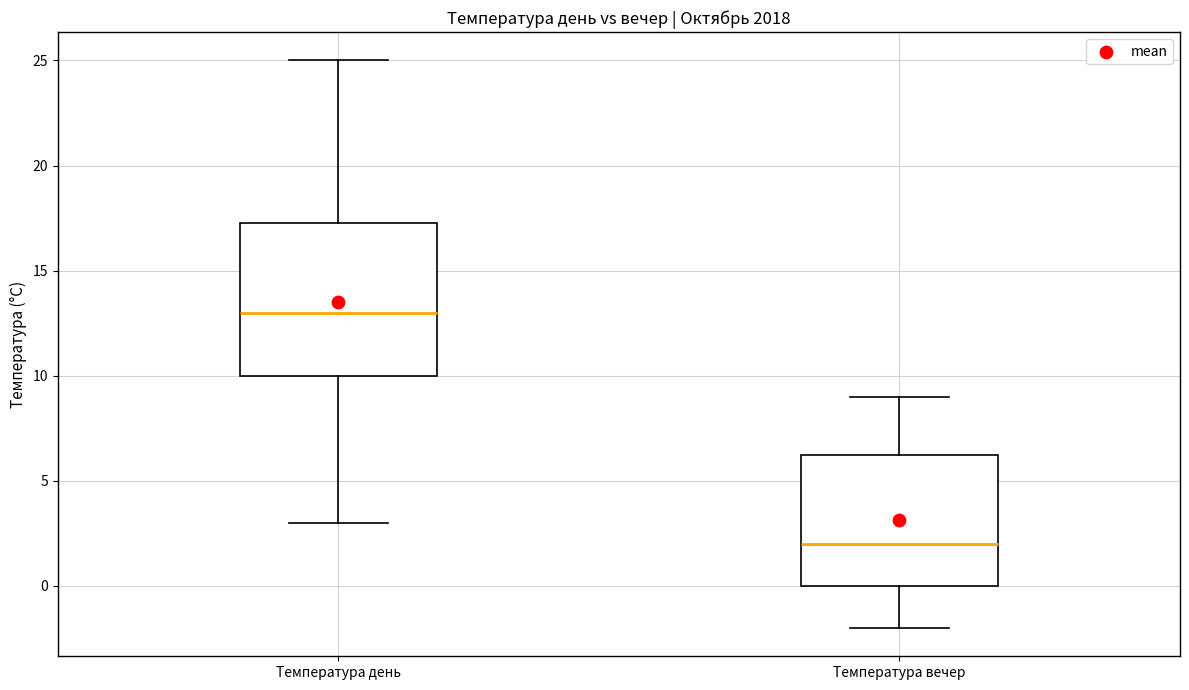

Which box's median line is the highest?

Температура день